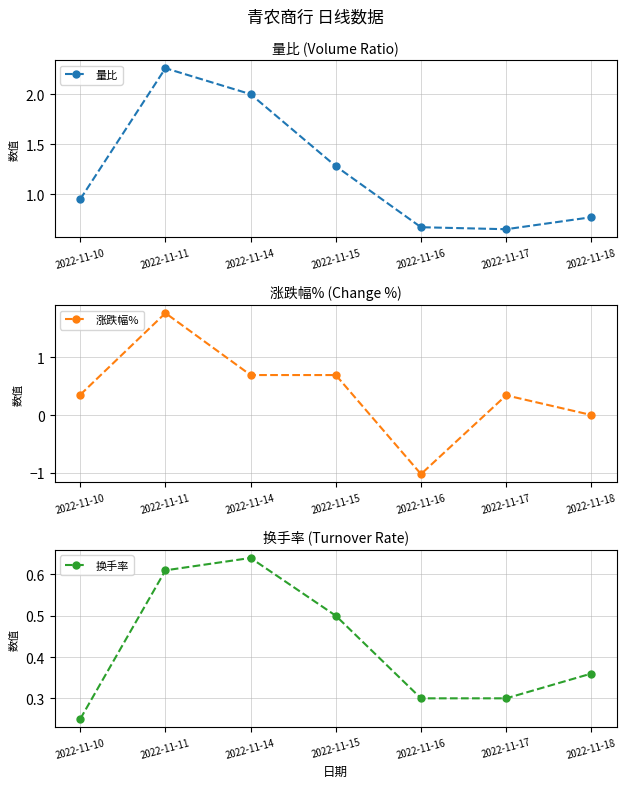

Does the chart display data point markers on the line(s)?

Yes